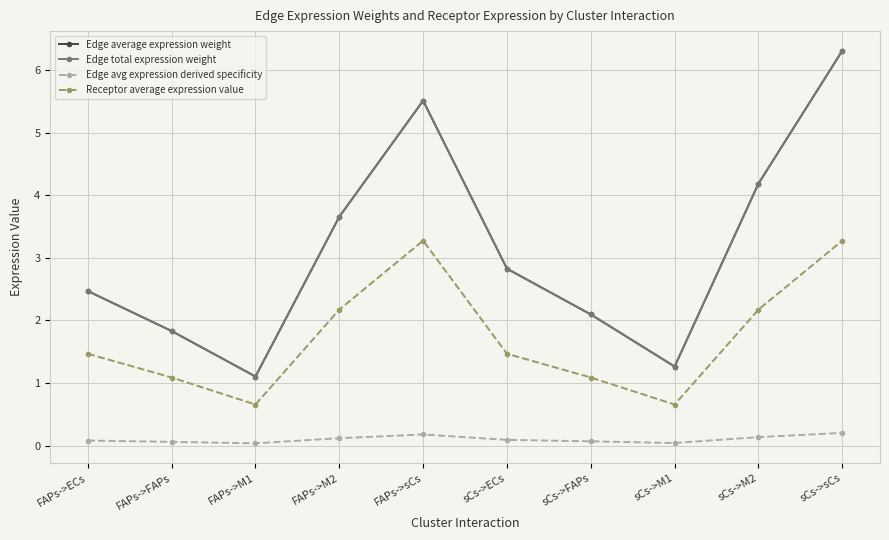

Reading right to left, what are all the values shown in this chart?

Edge average expression weight: 6.3	4.2	1.3	2.1	2.8	5.5	3.7	1.1	1.8	2.5
Edge total expression weight: 6.3	4.2	1.3	2.1	2.8	5.5	3.7	1.1	1.8	2.5
Edge avg expression derived specificity: 0.2	0.1	0.0	0.1	0.1	0.2	0.1	0.0	0.1	0.1
Receptor average expression value: 3.3	2.2	0.7	1.1	1.5	3.3	2.2	0.7	1.1	1.5